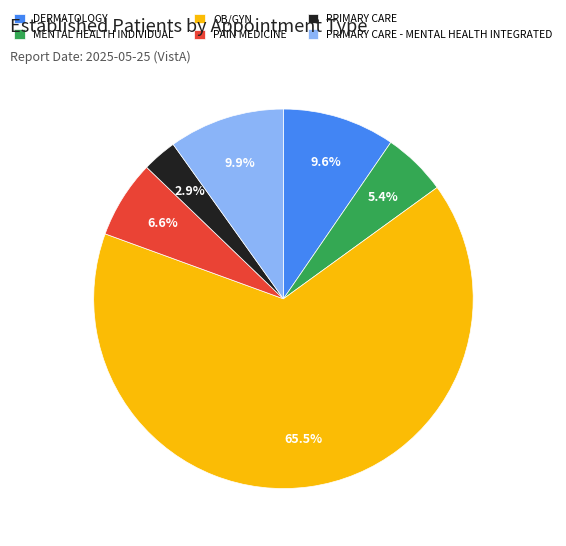

Does any single category account for the majority?

Yes